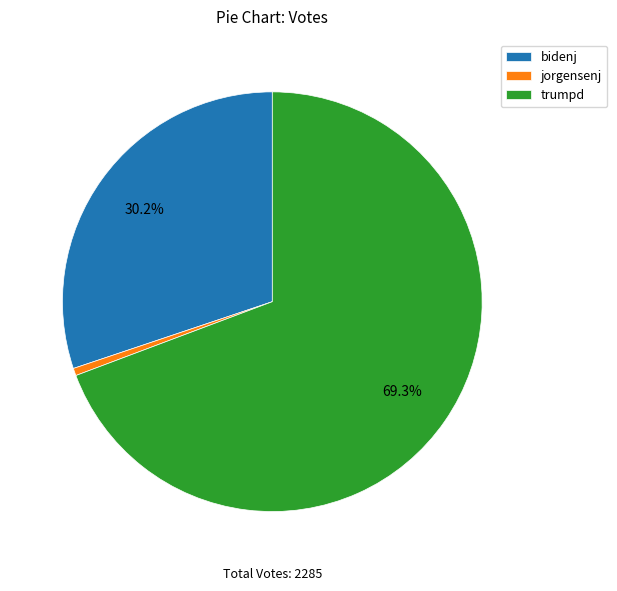

Which slice is the smallest?

jorgensenj